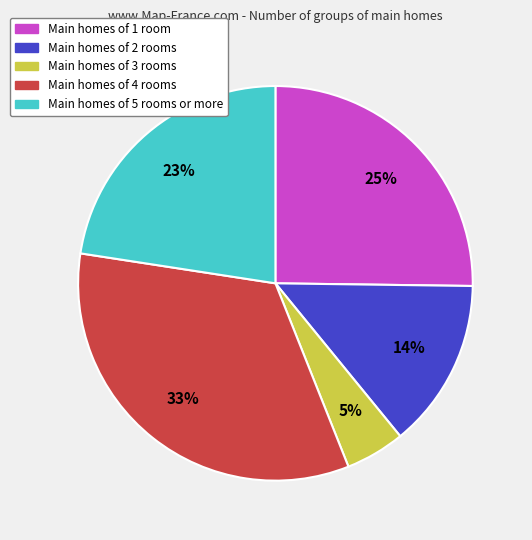

To the nearest percent, what is the average slice percentage?

20%